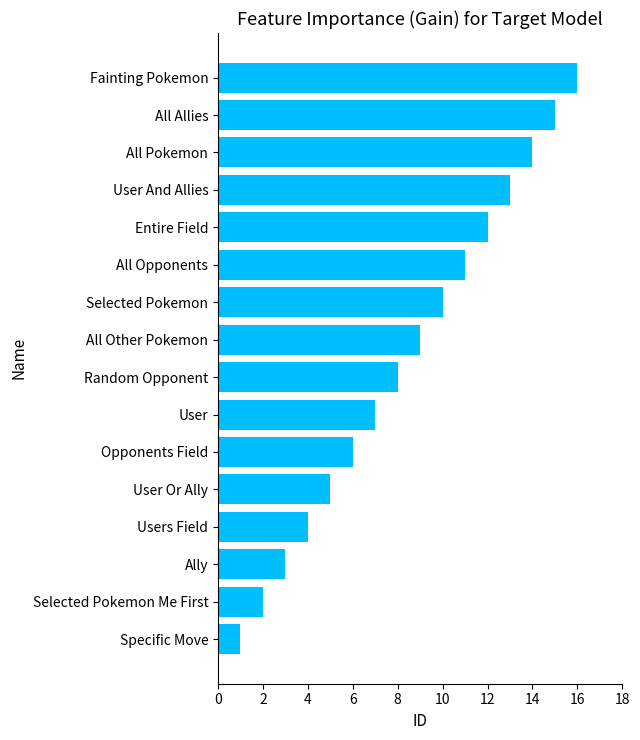

What is the greatest value displayed?

16